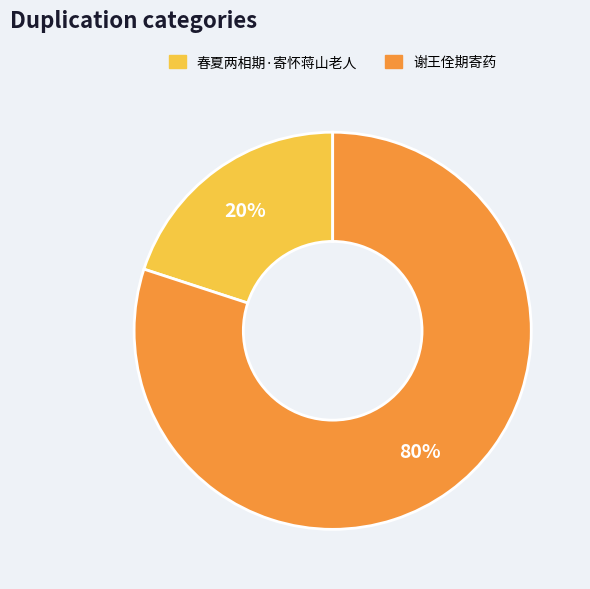

To the nearest percent, what is the difference between the largest and smallest slice percentages?

60%